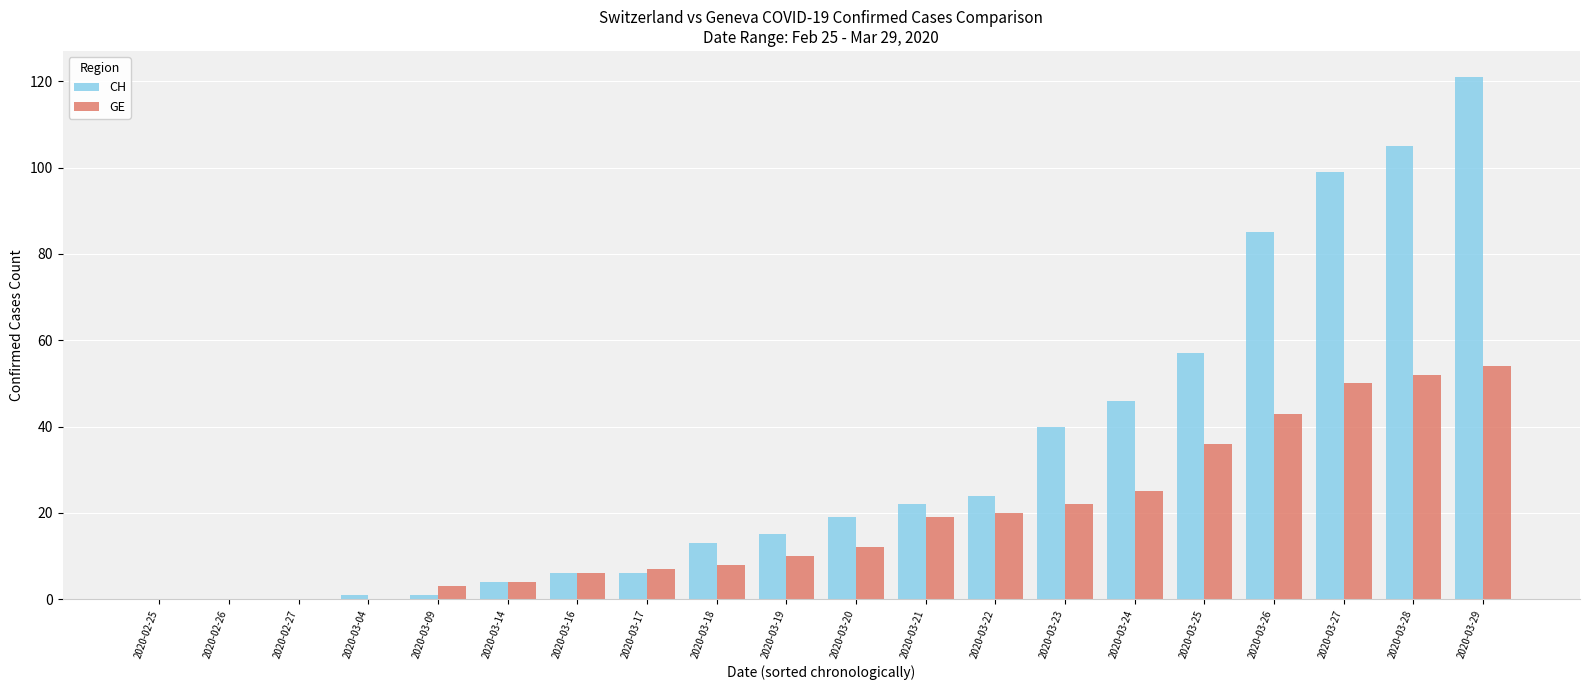

What is the maximum value shown in the chart?

121